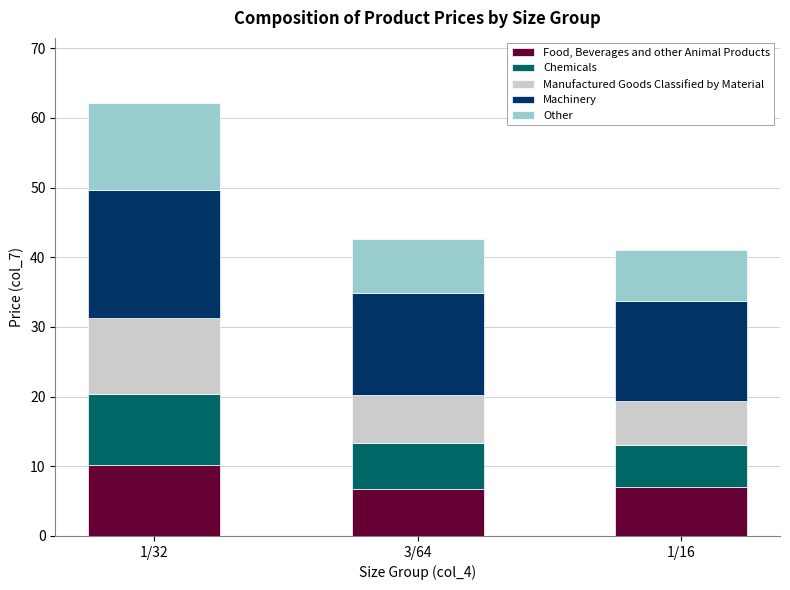

What is the total value across all series at 1/16?

41.0